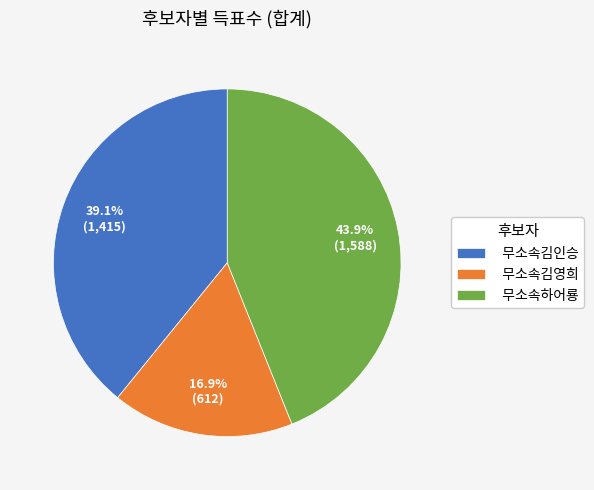

What is the largest slice in the pie chart?

무소속하어룡